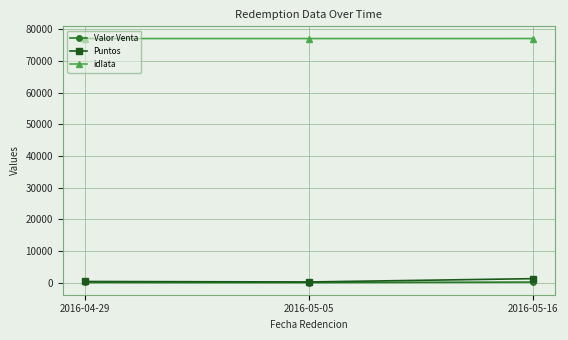

What is the total value across all series at 2016-05-05?

77292.0